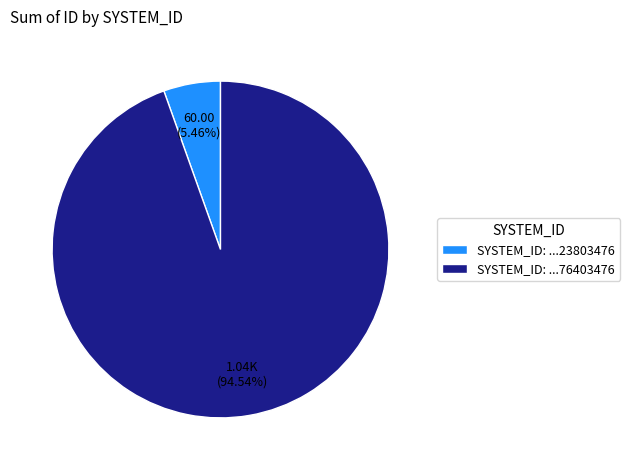

How many segments does this pie chart have?

2